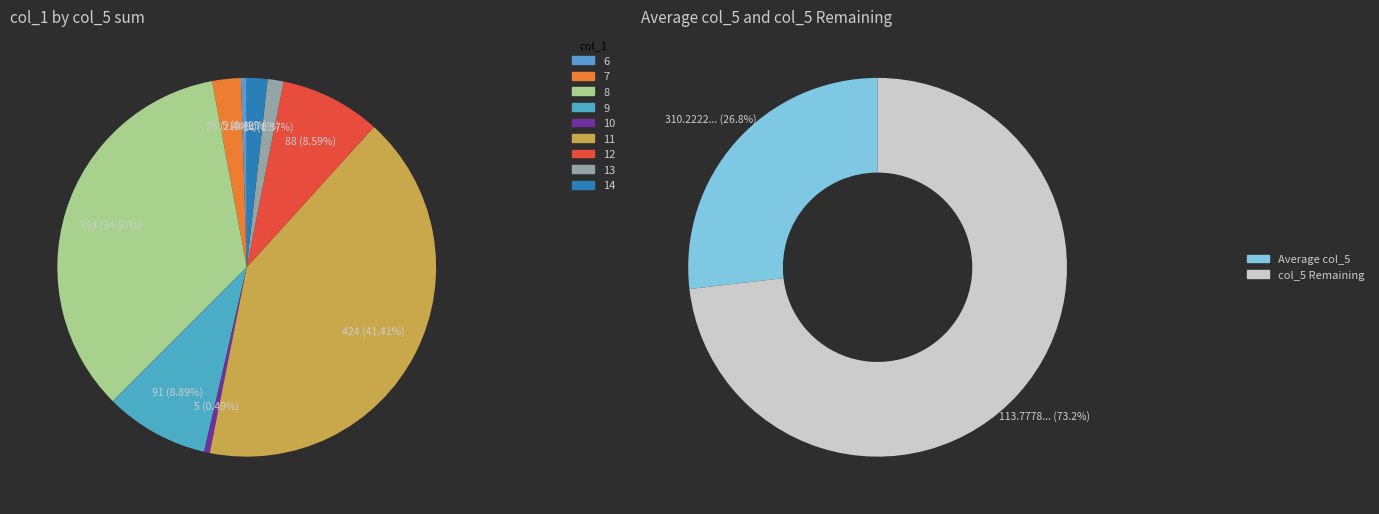

Is there any slice that represents more than half of the pie?

No